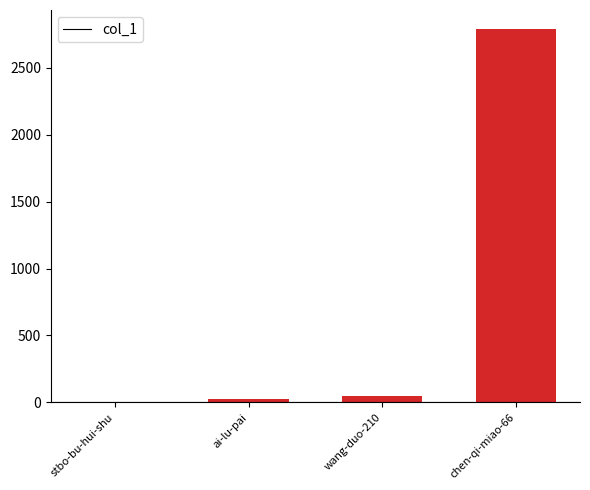

Reading left to right, transcribe all the data shown in this chart.

stbo-bu-hui-shu=0	ai-lu-pai=29	wang-duo-210=51	chen-qi-miao-66=2793